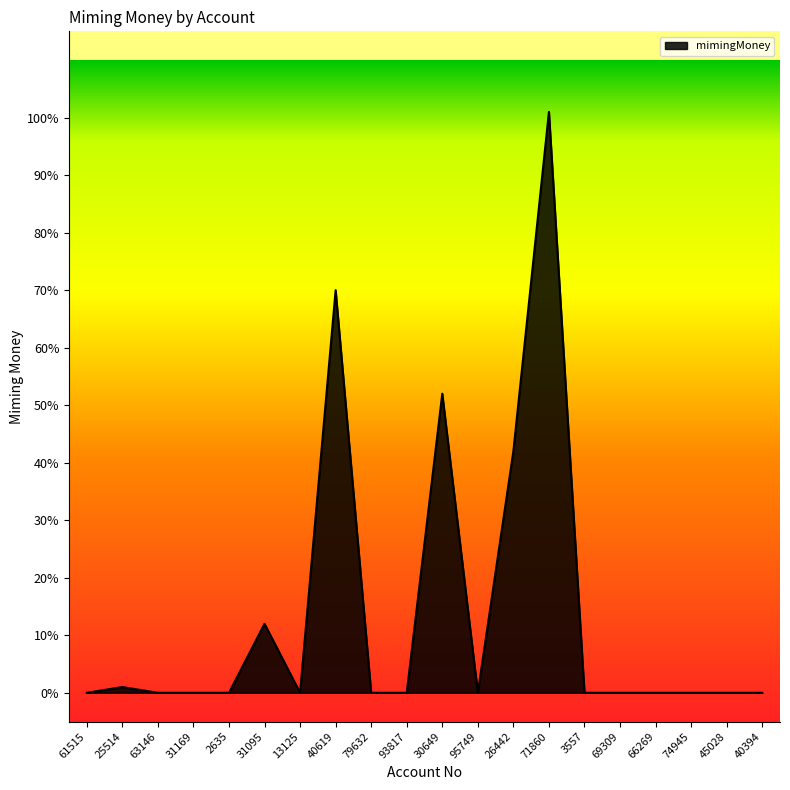

What position from the right is 31095?

15